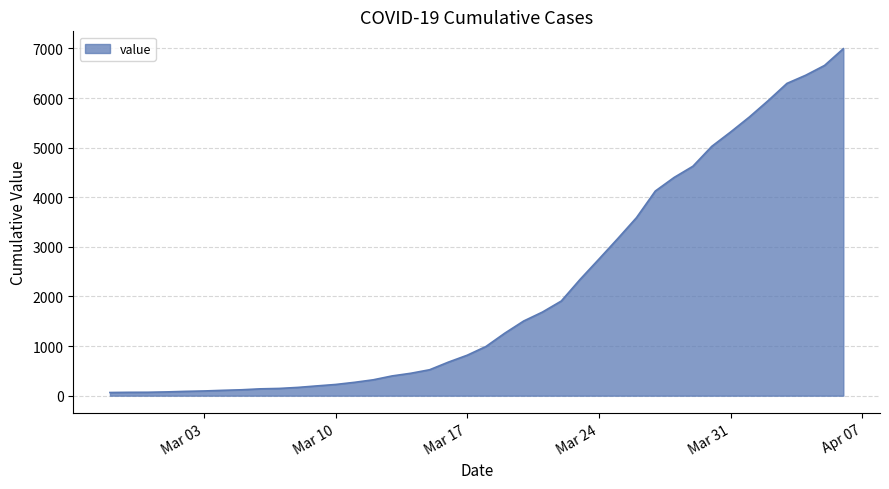

What is the greatest value displayed?

6995